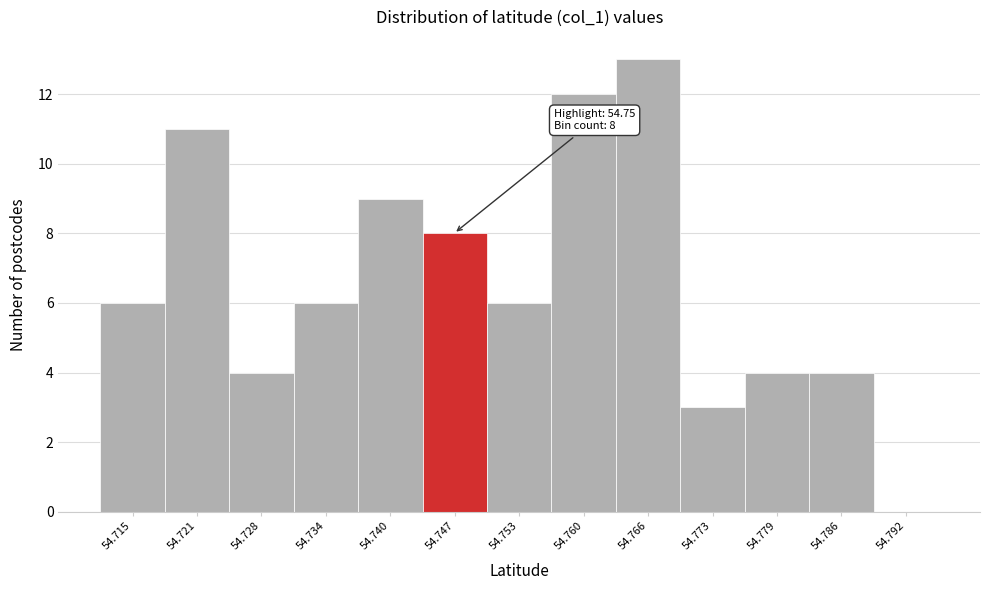

Reading left to right, extract all data points from this chart.

54.715=6	54.721=11	54.728=4	54.734=6	54.740=9	54.747=8	54.753=6	54.760=12	54.766=13	54.773=3	54.779=4	54.786=4	54.792=0